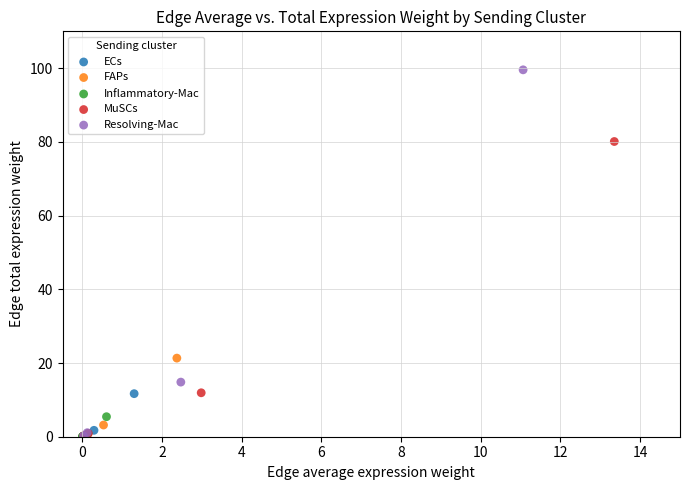

Which series has the largest Y range (max minus min)?

Resolving-Mac